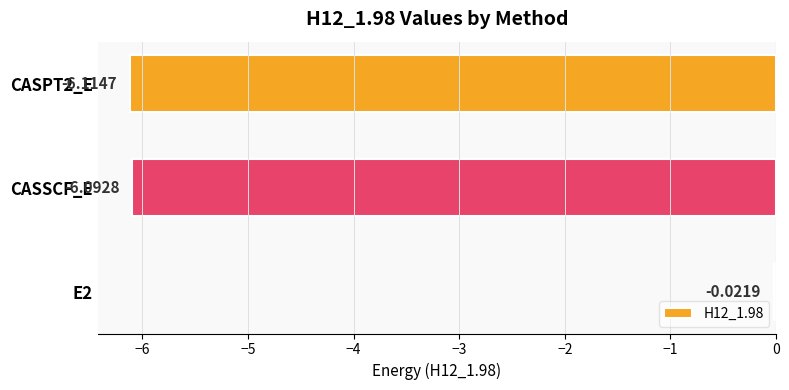

What is the difference between the maximum and minimum values?

6.1